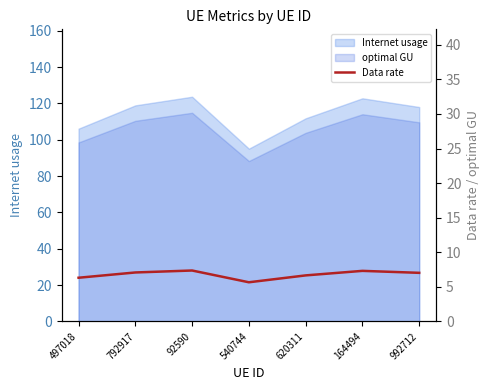

How many lines are shown in the chart?

1